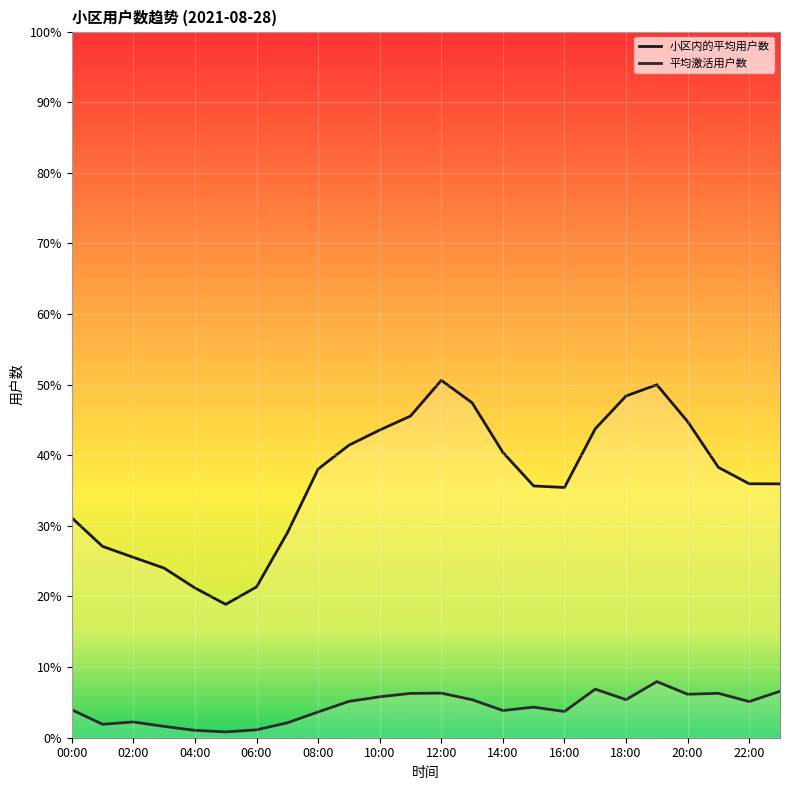

What is the difference between the highest and lowest values at 19:00?

42.0